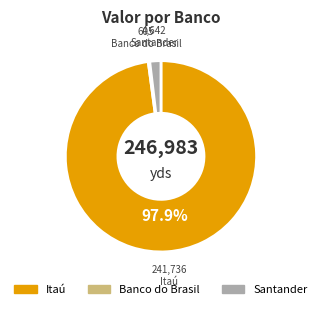

Does any single category account for the majority?

Yes